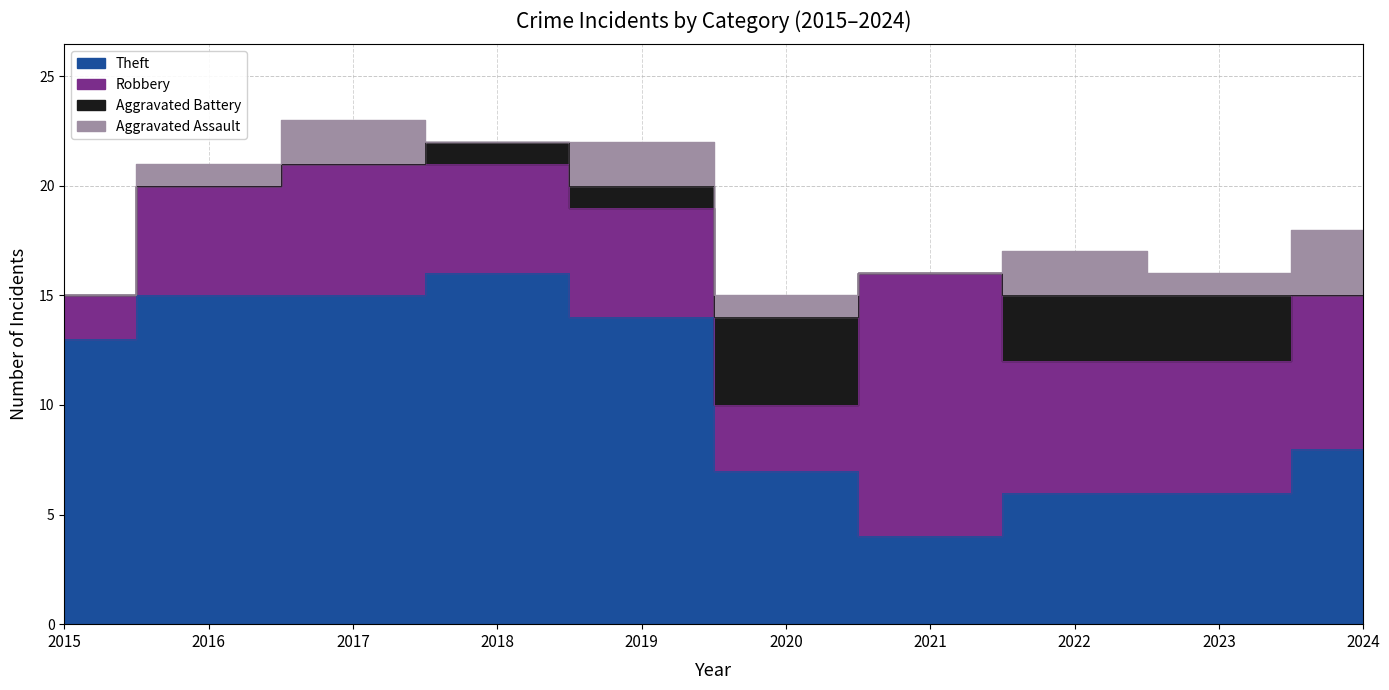

True or false: Theft has a value of 10 at 2023.

False